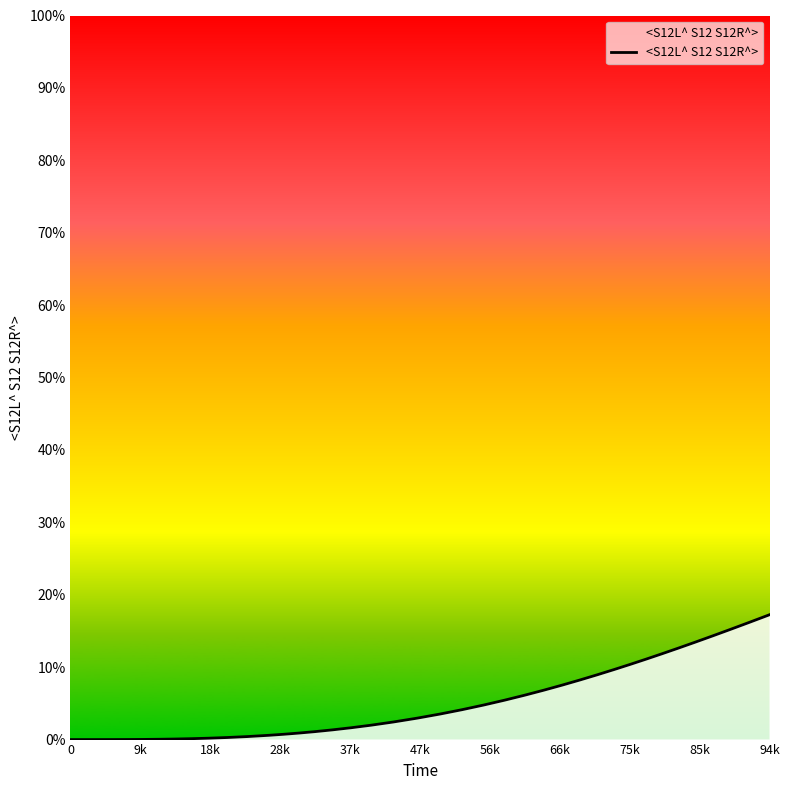

Is this an area chart (filled region under the line)?

Yes